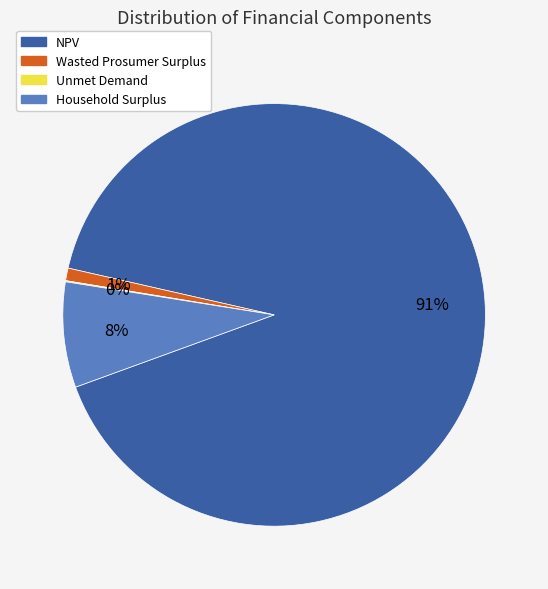

Is the sum of Wasted Prosumer Surplus and NPV greater than half?

Yes